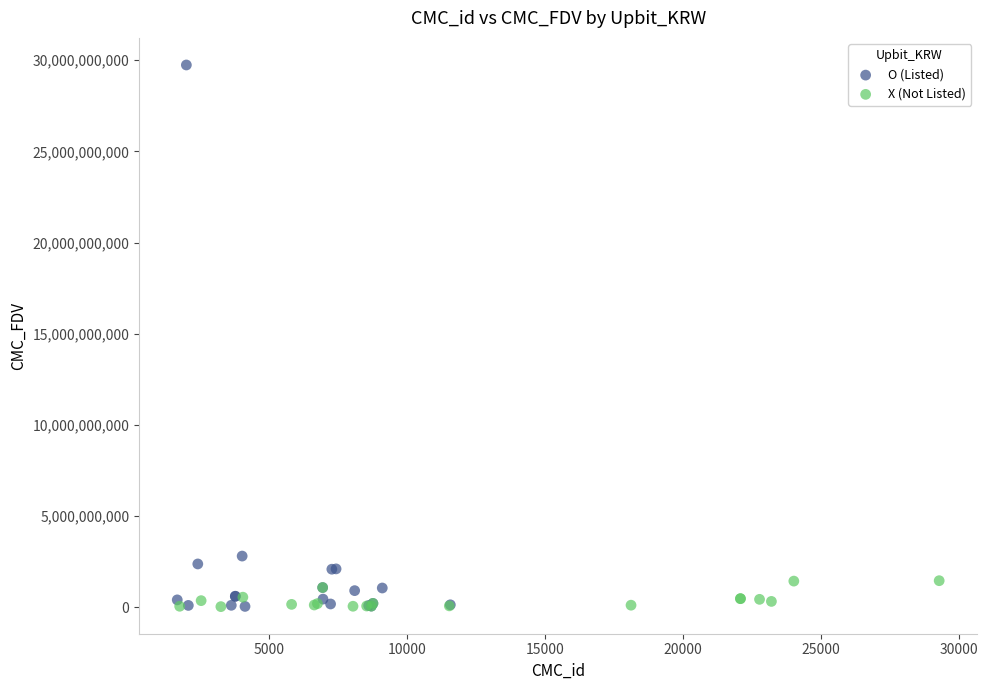

Which series has the largest Y range (max minus min)?

O (Listed)